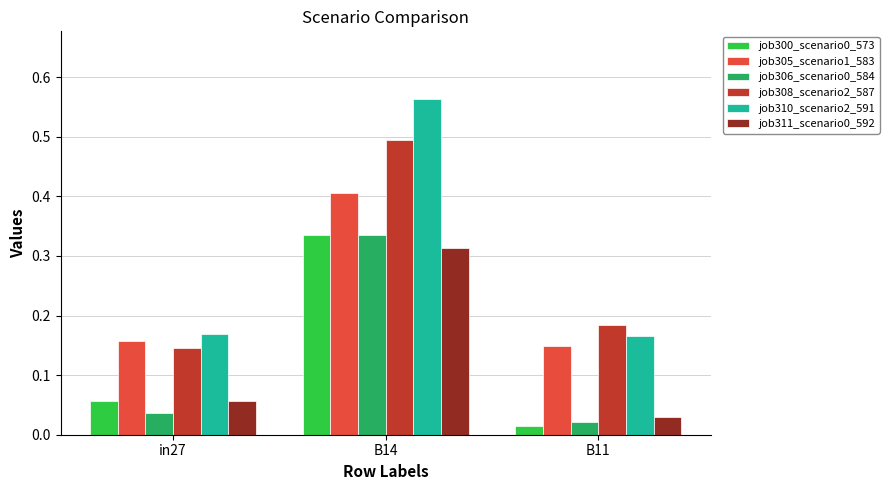

Which category has the highest value in the job305_scenario1_583 series?

B14